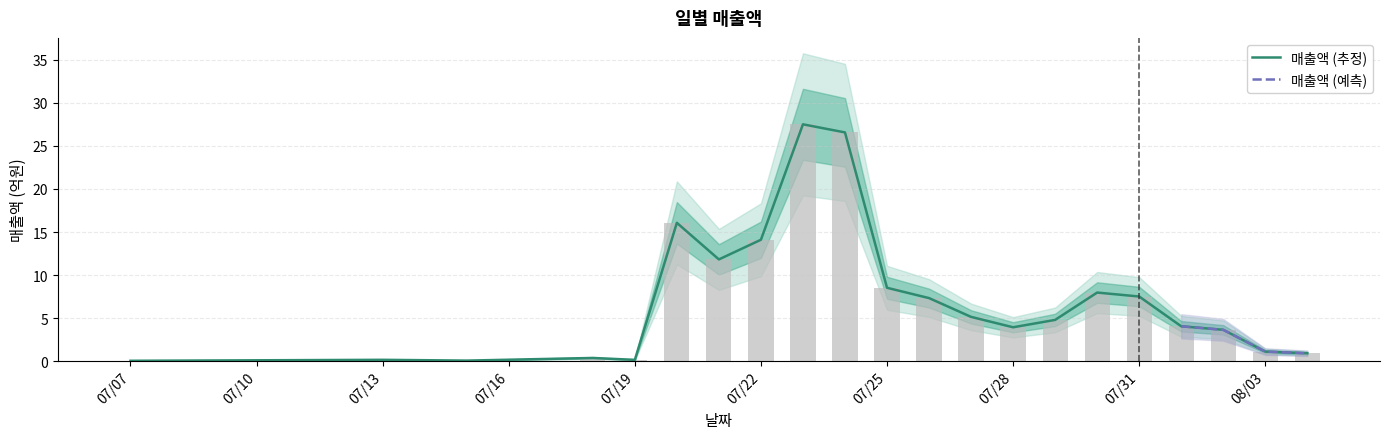

What position from the right is 2022-07-20?

16